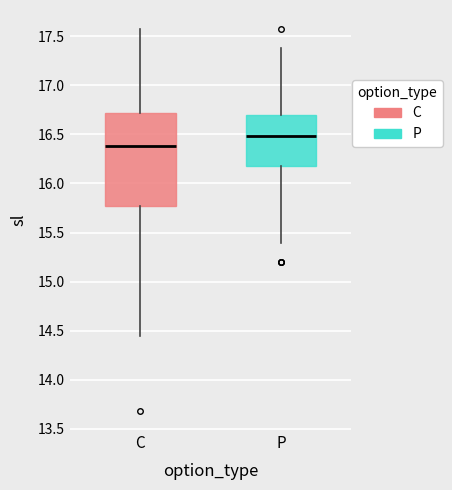

Where does the median line of the box for C sit on the y-axis? The values are not printed on the chart, so give them approximately, as read against the axis.

16.40